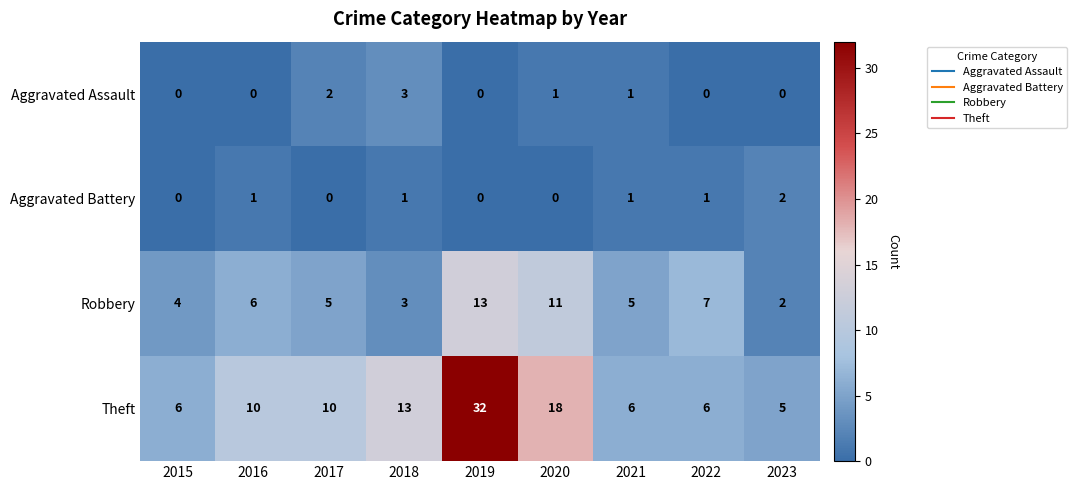

What is the spread (max minus min) of values at 2020?

18